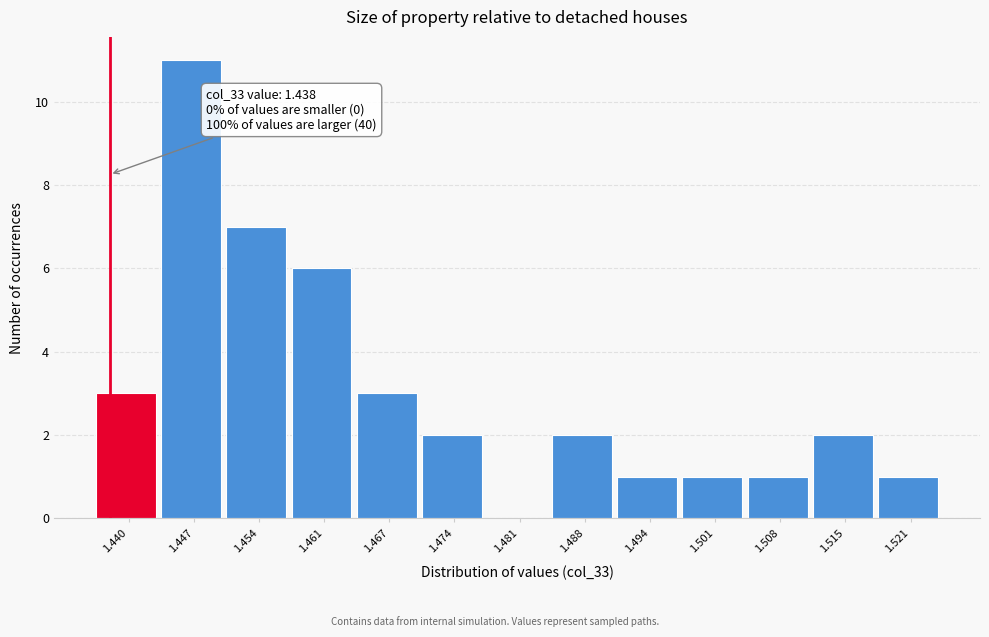

Which range on the x-axis has the tallest bar?

1.444 to 1.450